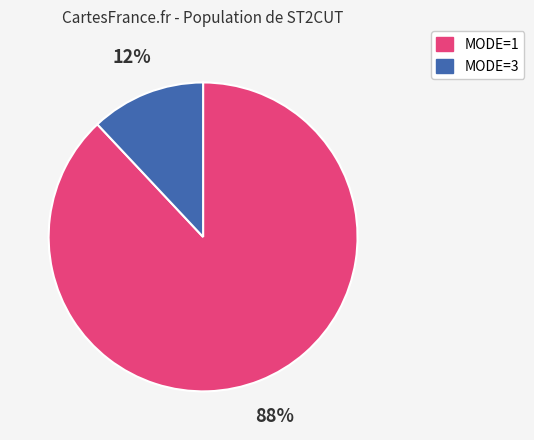

How many segments does this pie chart have?

2